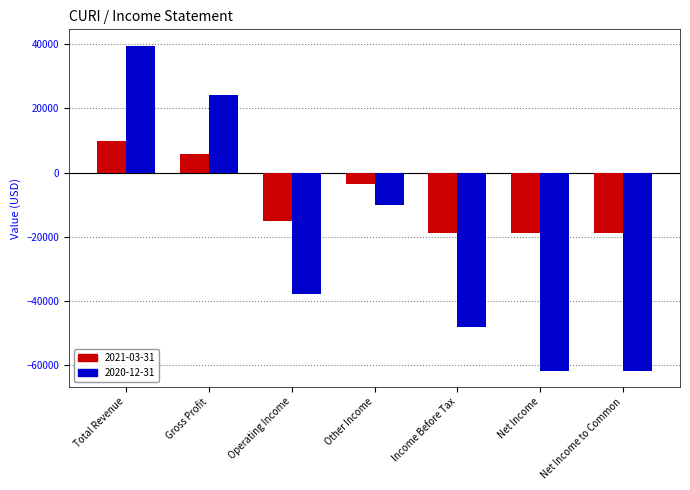

How many values in 2020-12-31 are below zero?

5